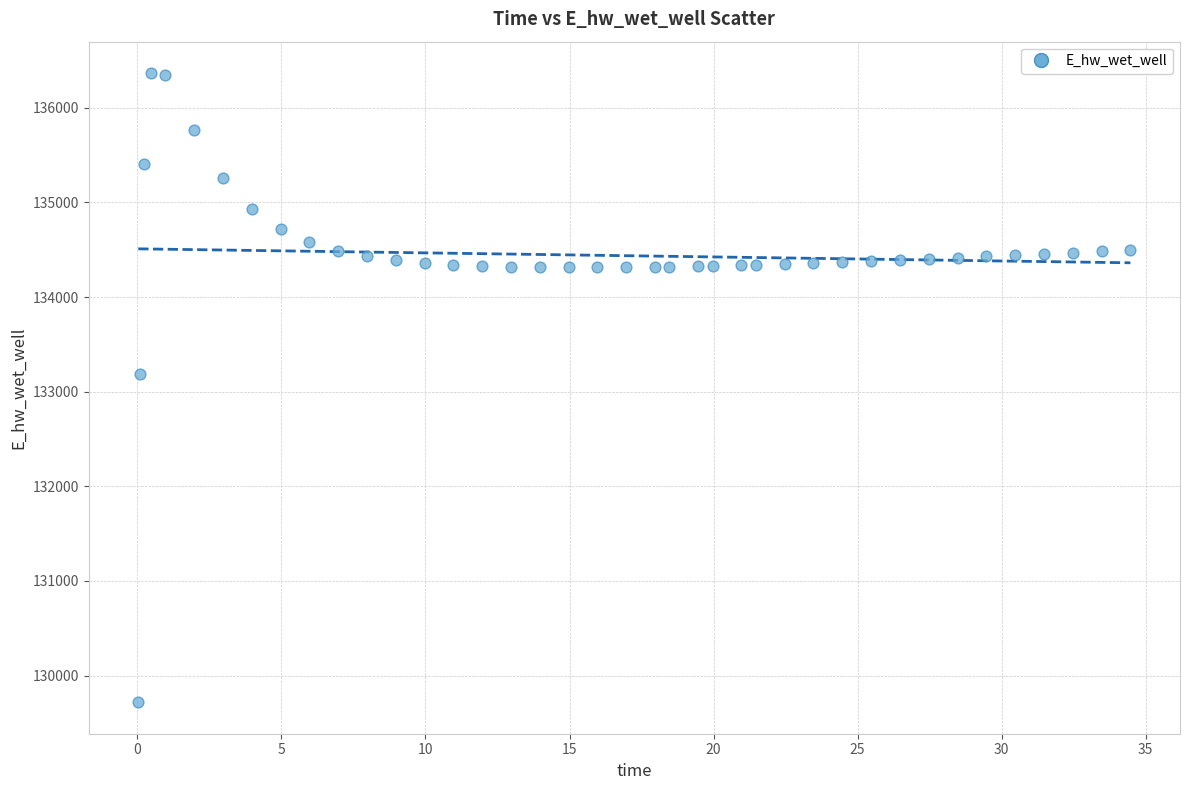

What Y value in the scatter plot is closest to 133042?

133190.6